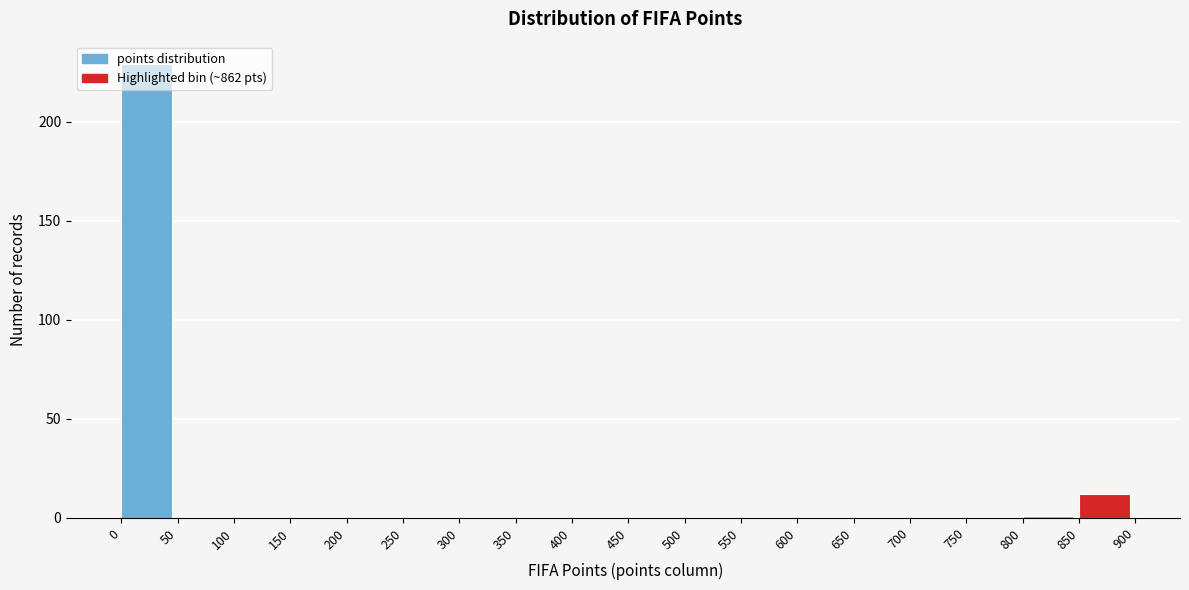

Over which range of the x-axis is the bar tallest?

0 to 50